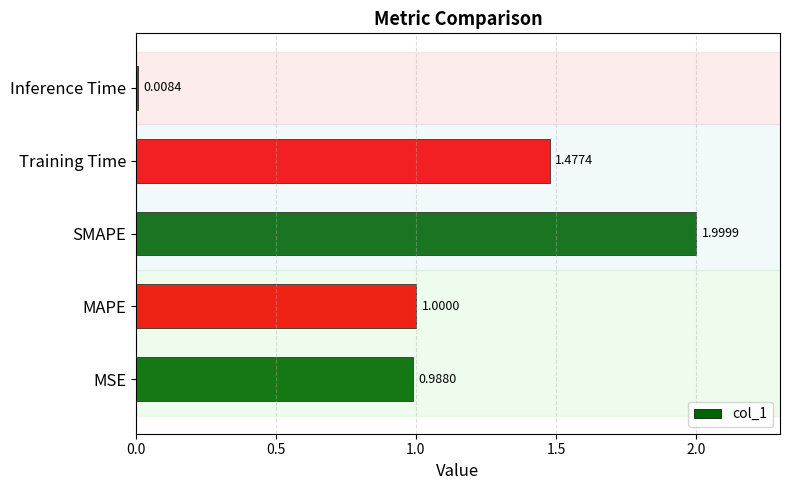

Which has a higher value, MSE or MAPE?

MAPE